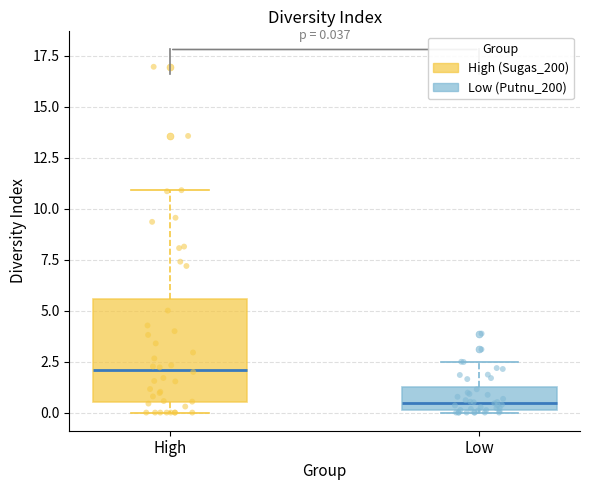

Which box has the highest median line?

High